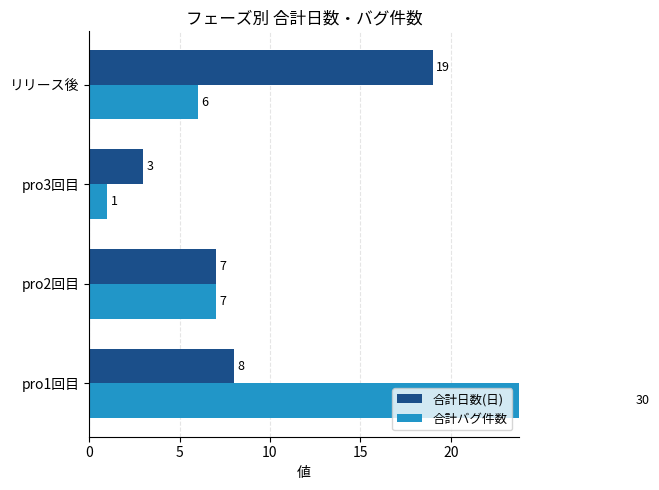

Is the value of 合計日数(日) at pro2回目 greater than the value of 合計バグ件数 at pro1回目?

No